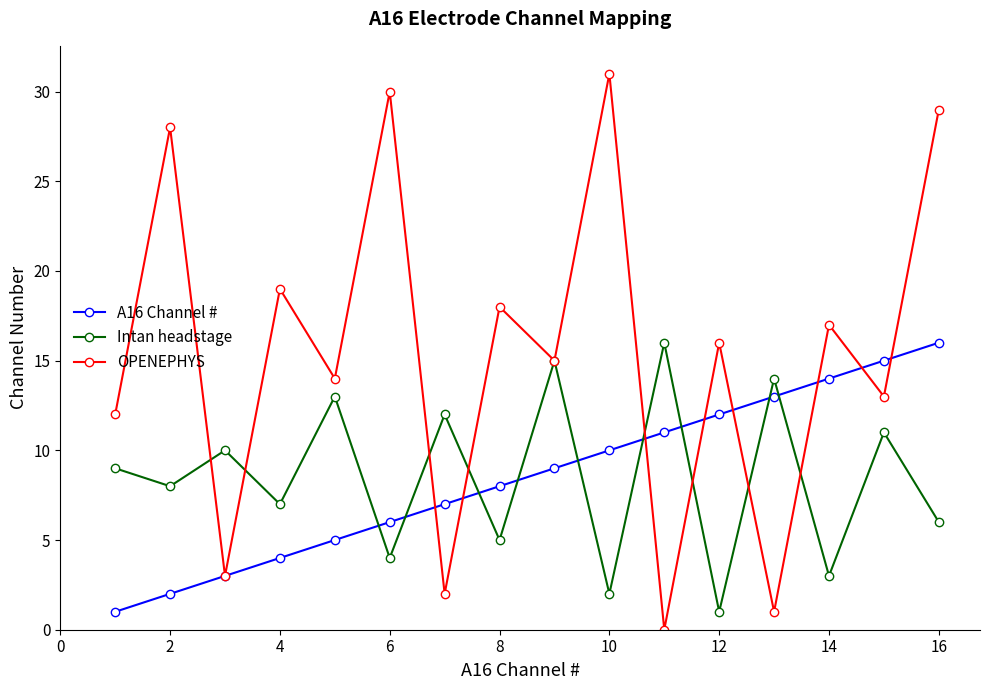

True or false: A16 Channel # and Intan headstage intersect in this chart.

True